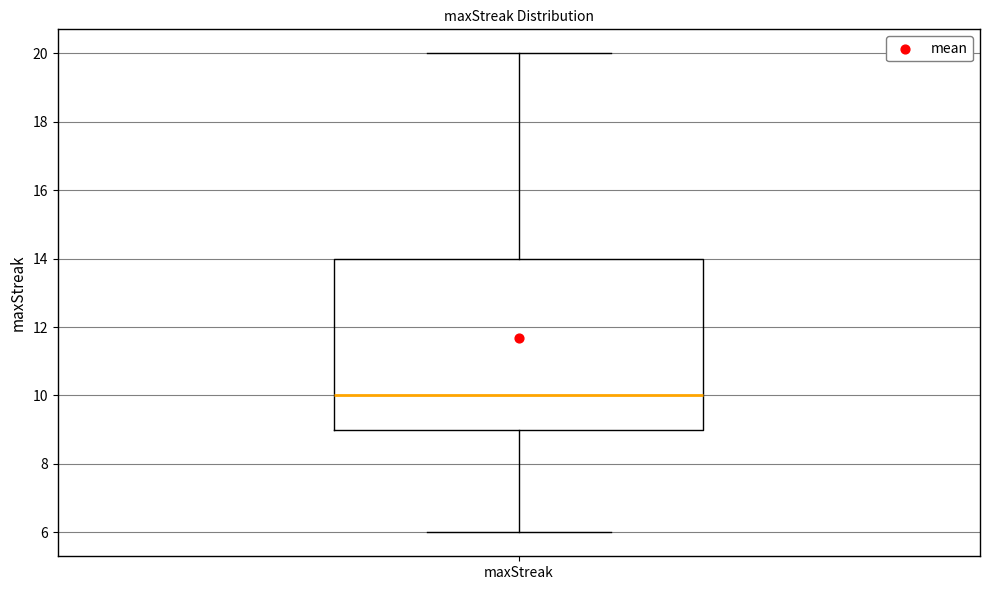

Read this box plot against the y-axis: the position of the median line, the range covered by the box, and the ends of both whiskers. The values are not printed on the chart, so give them approximately, as read against the axis.

median 10, box 9 to 14, whiskers 6 to 20